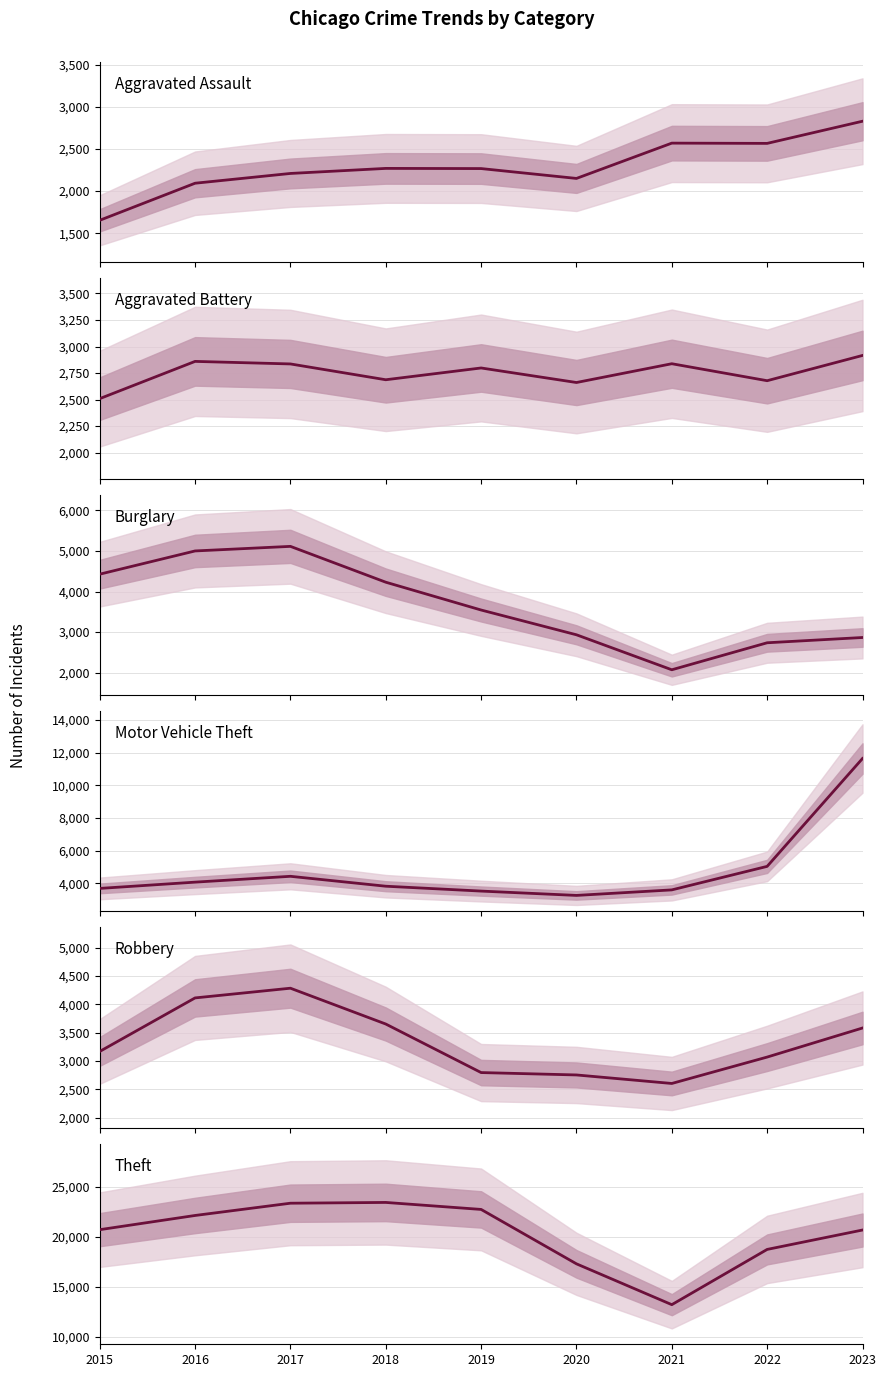

At which label is Aggravated Assault closest to 2241?

2019